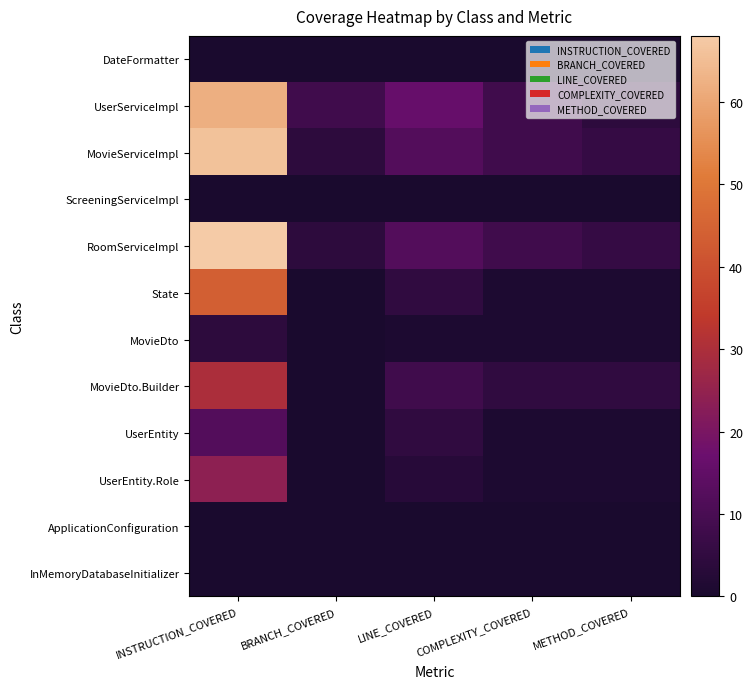

List the series in order of their peak value, highest first.

RoomServiceImpl, MovieServiceImpl, UserServiceImpl, State, MovieDto.Builder, UserEntity.Role, UserEntity, MovieDto, DateFormatter, ScreeningServiceImpl, ApplicationConfiguration, InMemoryDatabaseInitializer